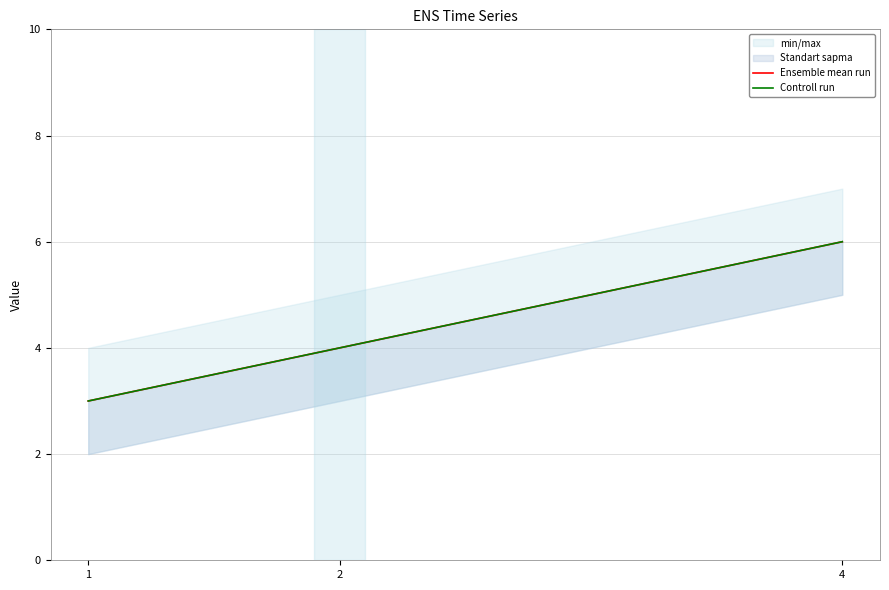

How many data points in Controll run are above 4?

1